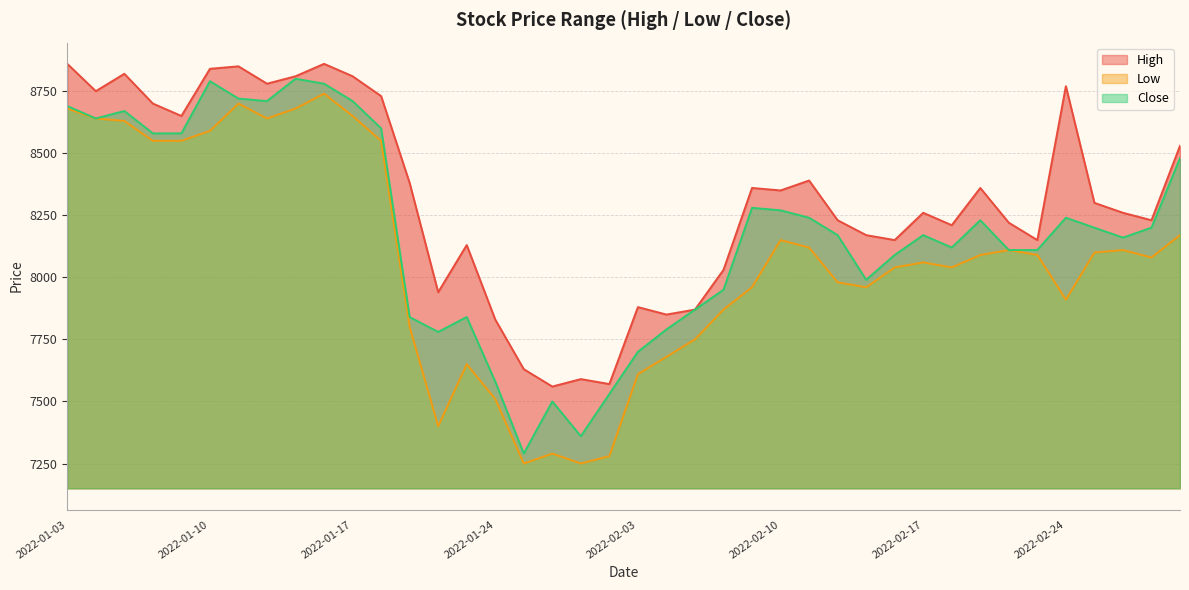

What are all the series names shown in the legend?

High, Low, Close